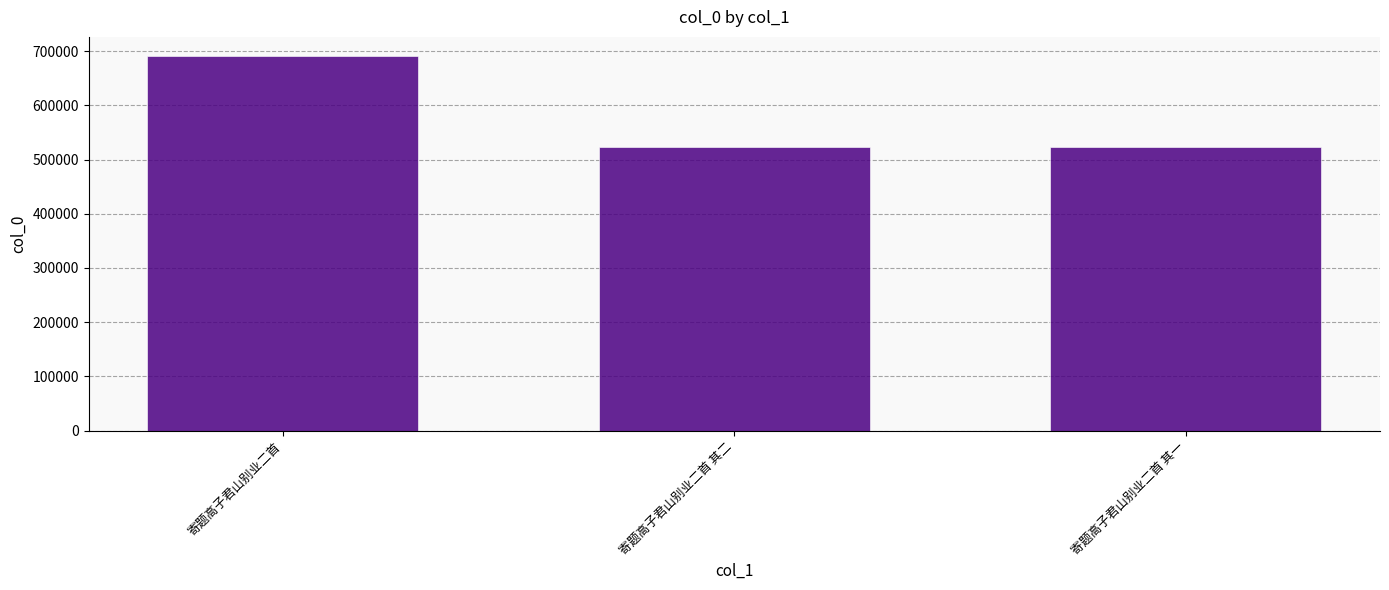

What is the label of the 1st bar from the left?

寄题高子君山别业二首